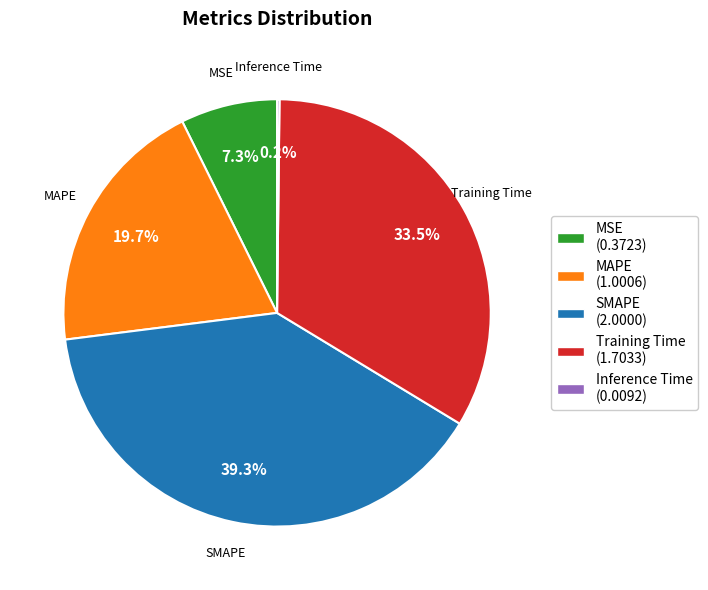

What percentage is NOT represented by SMAPE (2.0000)?

60.7%